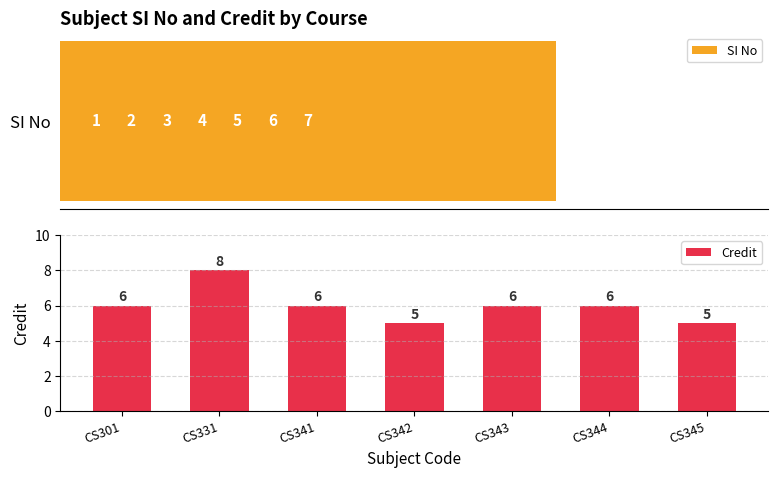

Which series has the largest range (max minus min)?

SI No